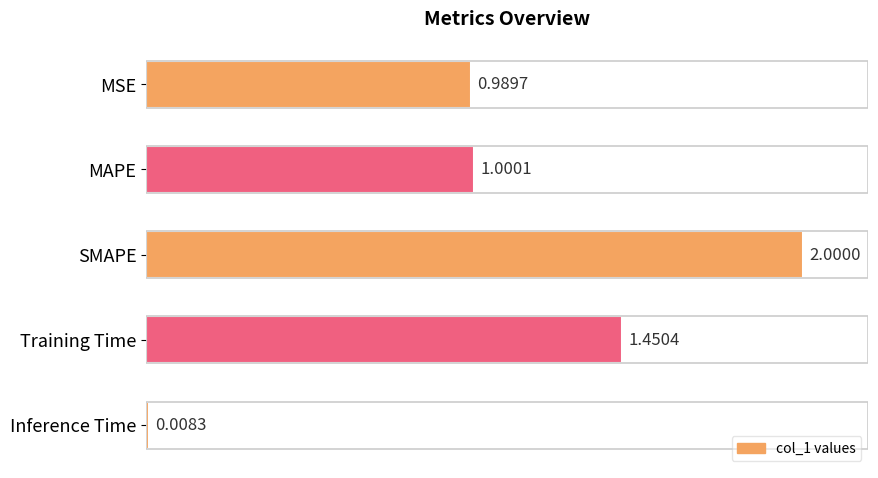

What is the change in value from SMAPE to MSE?

-1.0